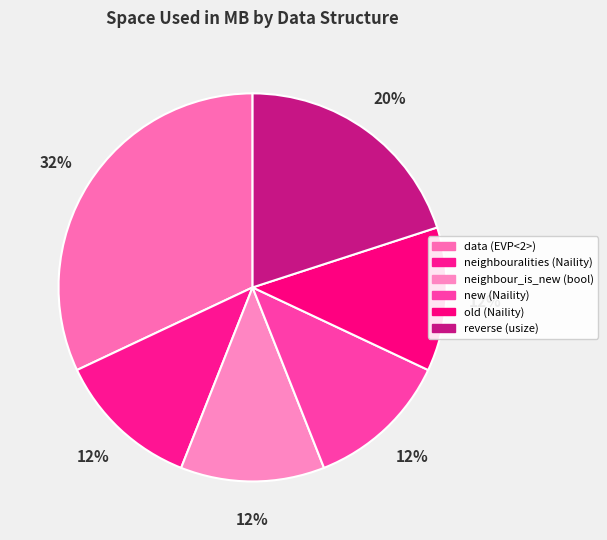

Is it true that old (Naility) is 12% of the pie?

True